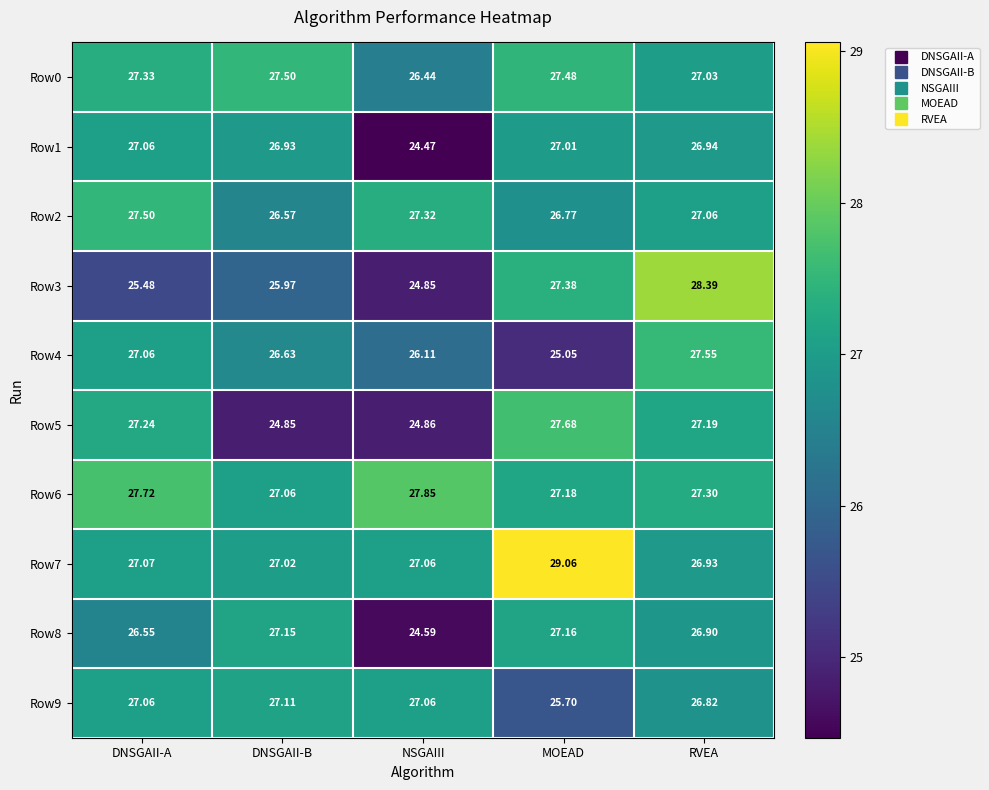

Where is Row9 nearest to the value 26?

MOEAD